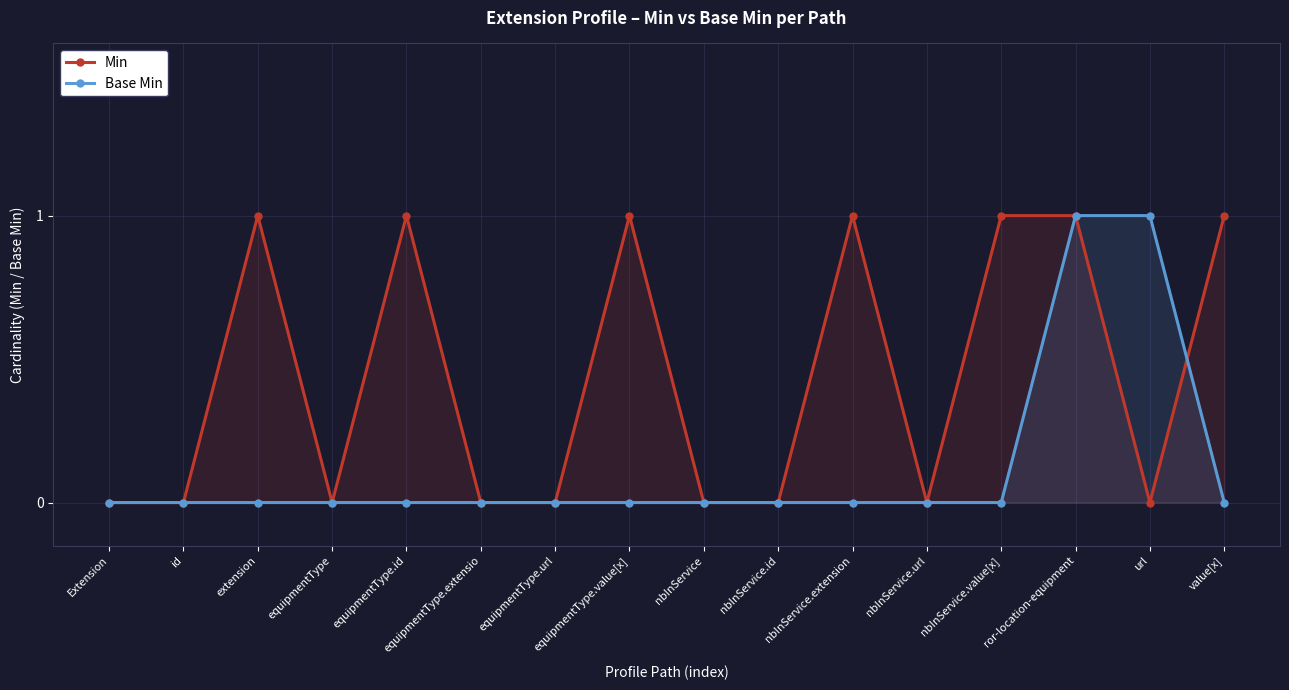

Does the chart have visible grid lines?

Yes